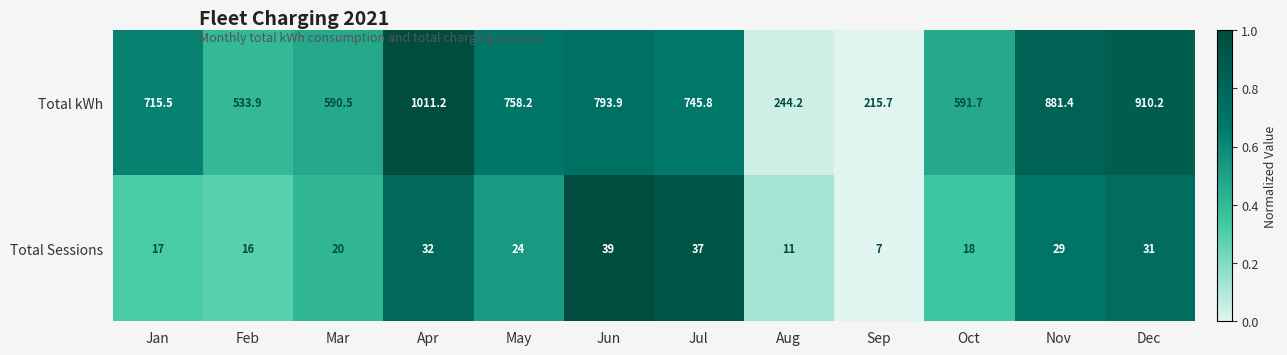

Which series has the largest total across all categories?

Total kWh